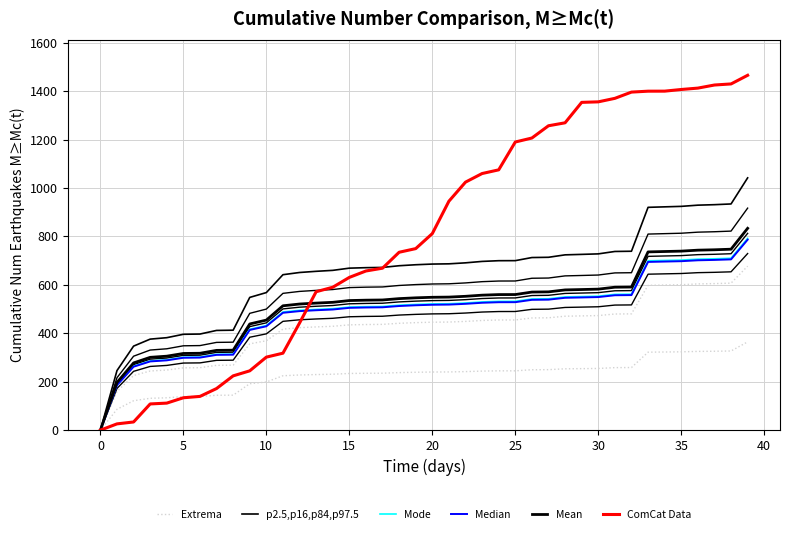

What is the sum of all p2.5,p16,p84,p97.5 values?

25913.1